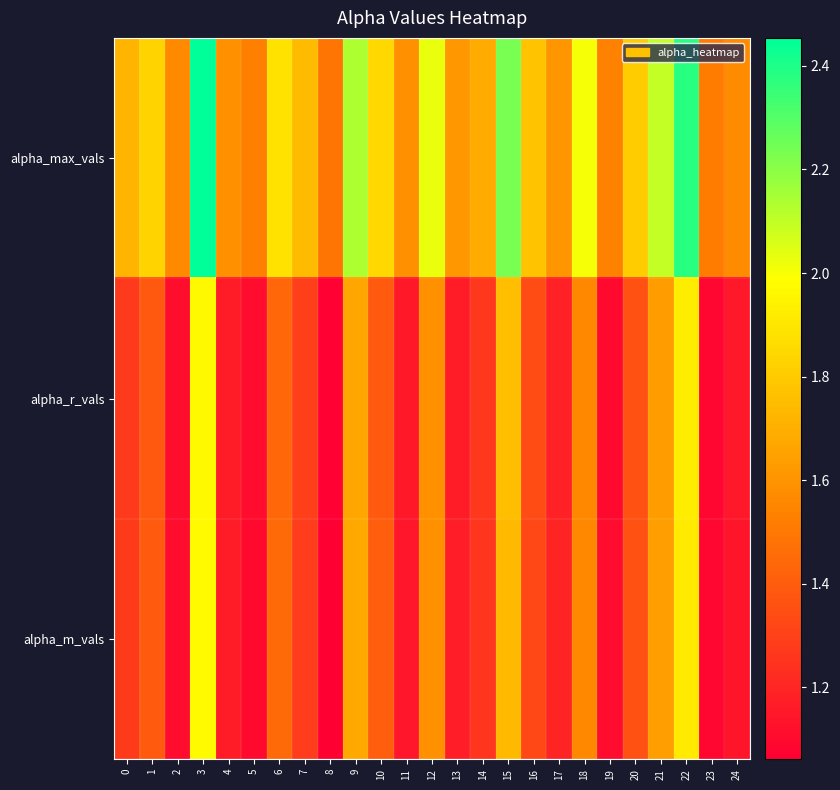

What is the total value across all series at 7?

4.3